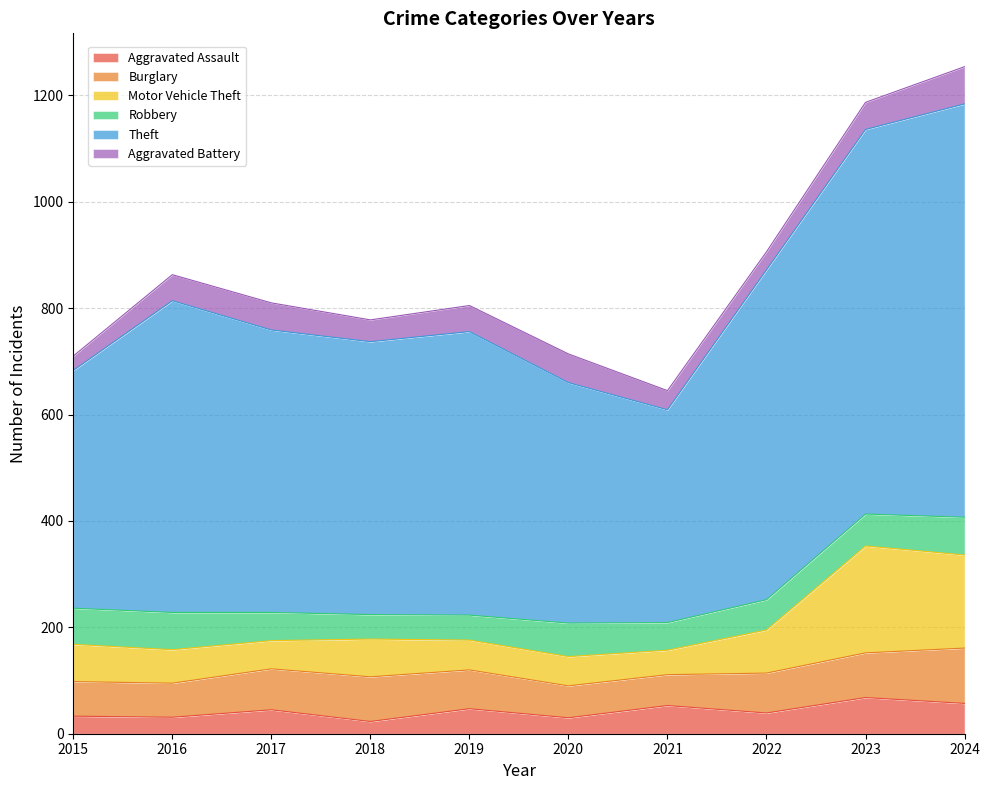

What is the total value across all series at 2023?

1187